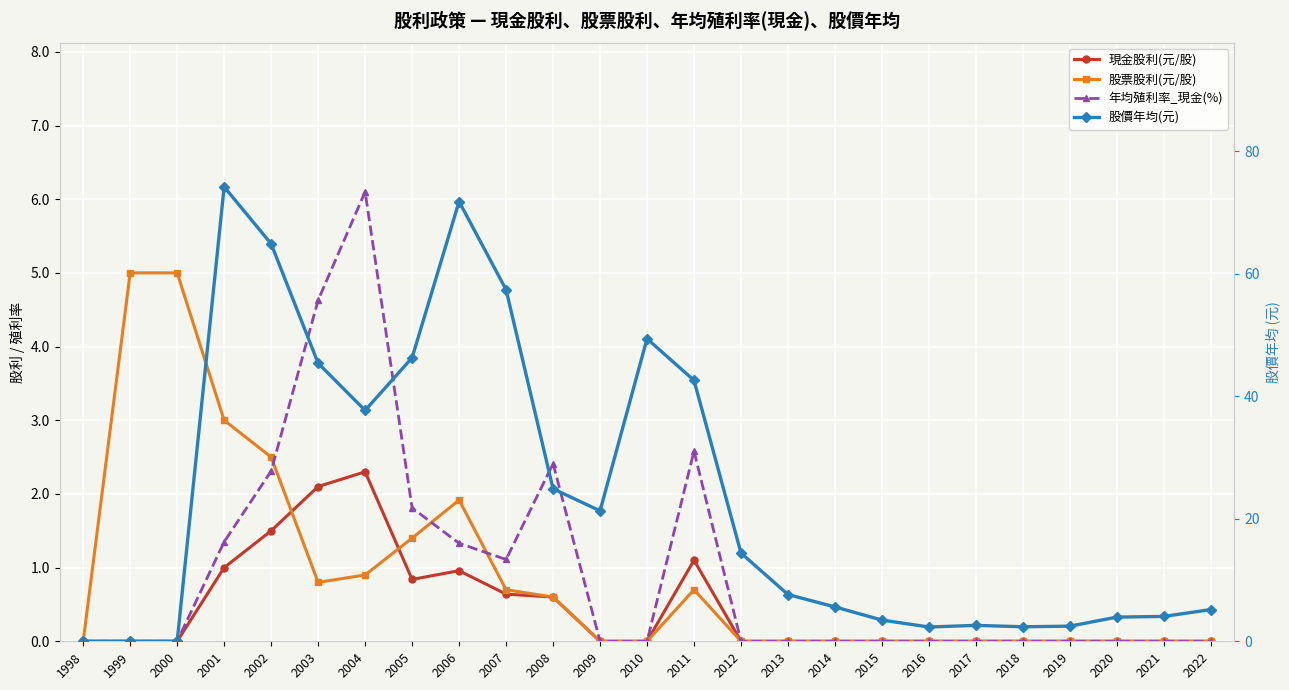

How many data points in 股票股利(元/股) are above 0?

11